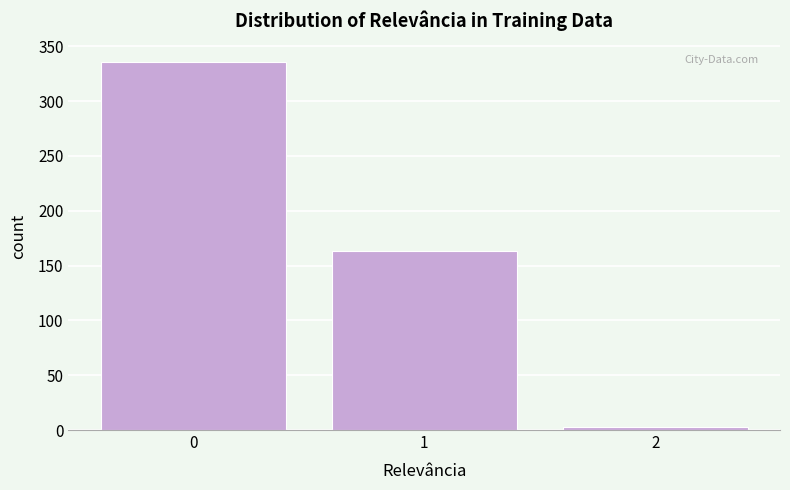

Reading left to right, transcribe all the data shown in this chart.

336	163	3